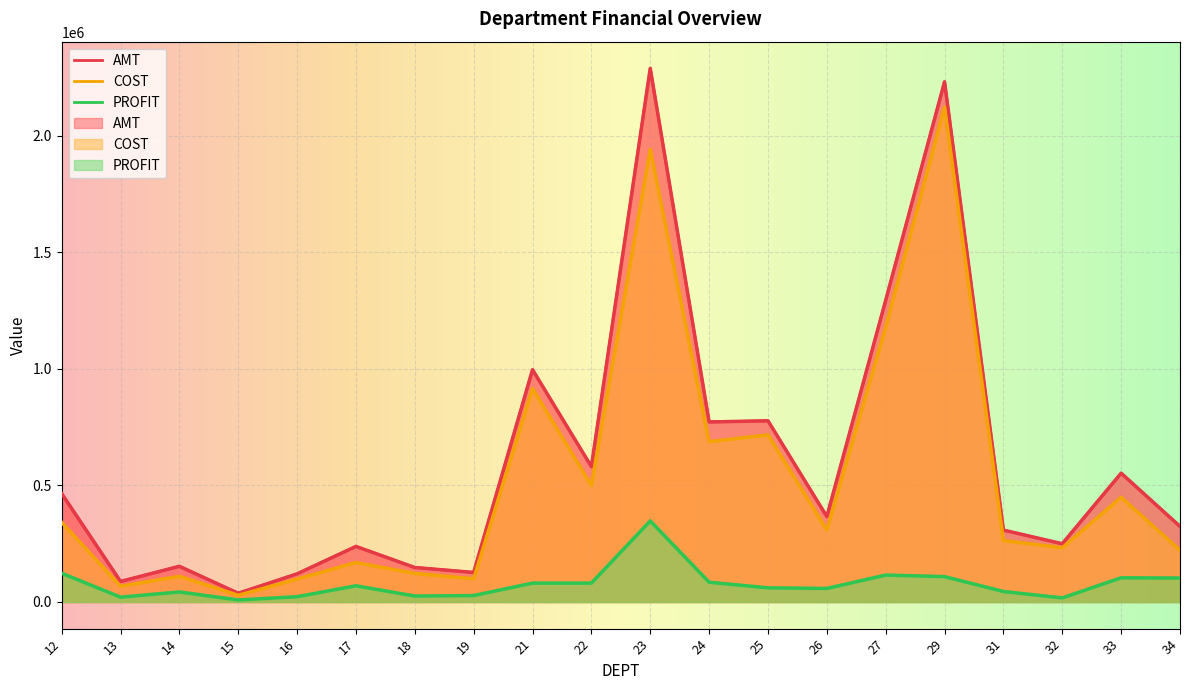

Is the value of AMT at 12 greater than the value of PROFIT at 21?

Yes